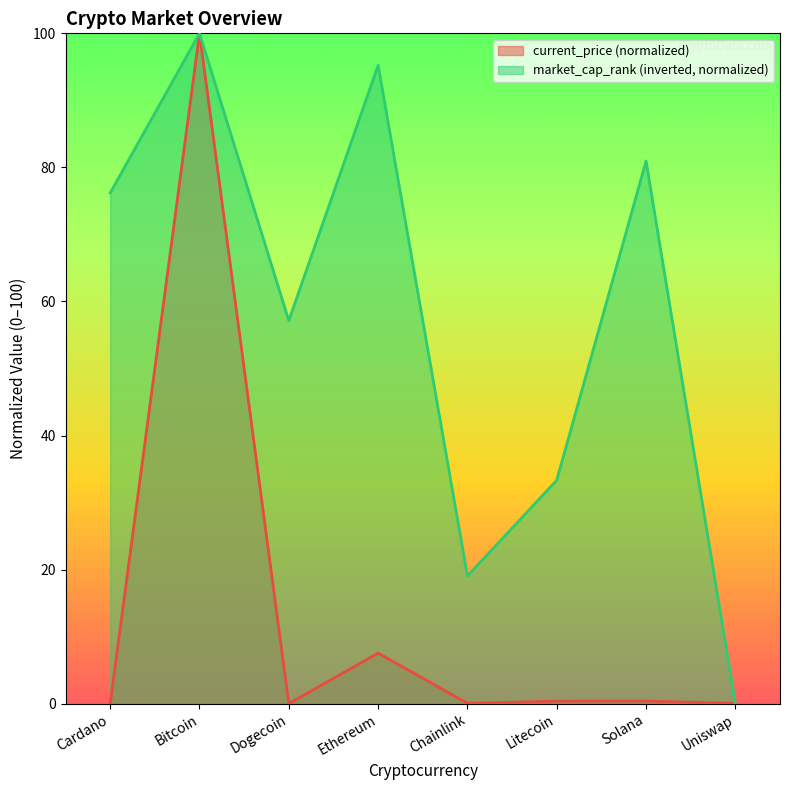

Reading right to left, extract all data points from this chart.

current_price: 0.0	0.4	0.4	0.0	7.5	0.0	100.0	0.0
market_cap_rank: 0.0	81.0	33.3	19.0	95.2	57.1	100.0	76.2